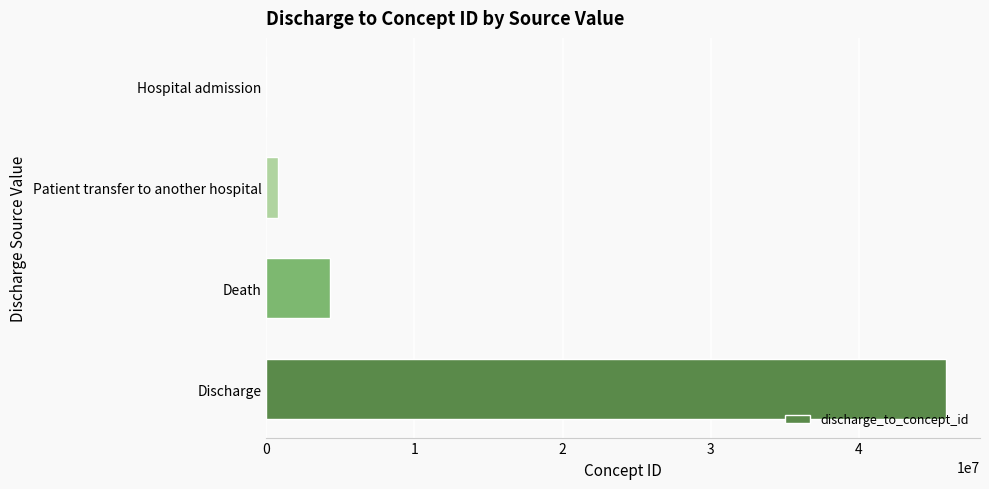

What is the sum of all values?

50962395